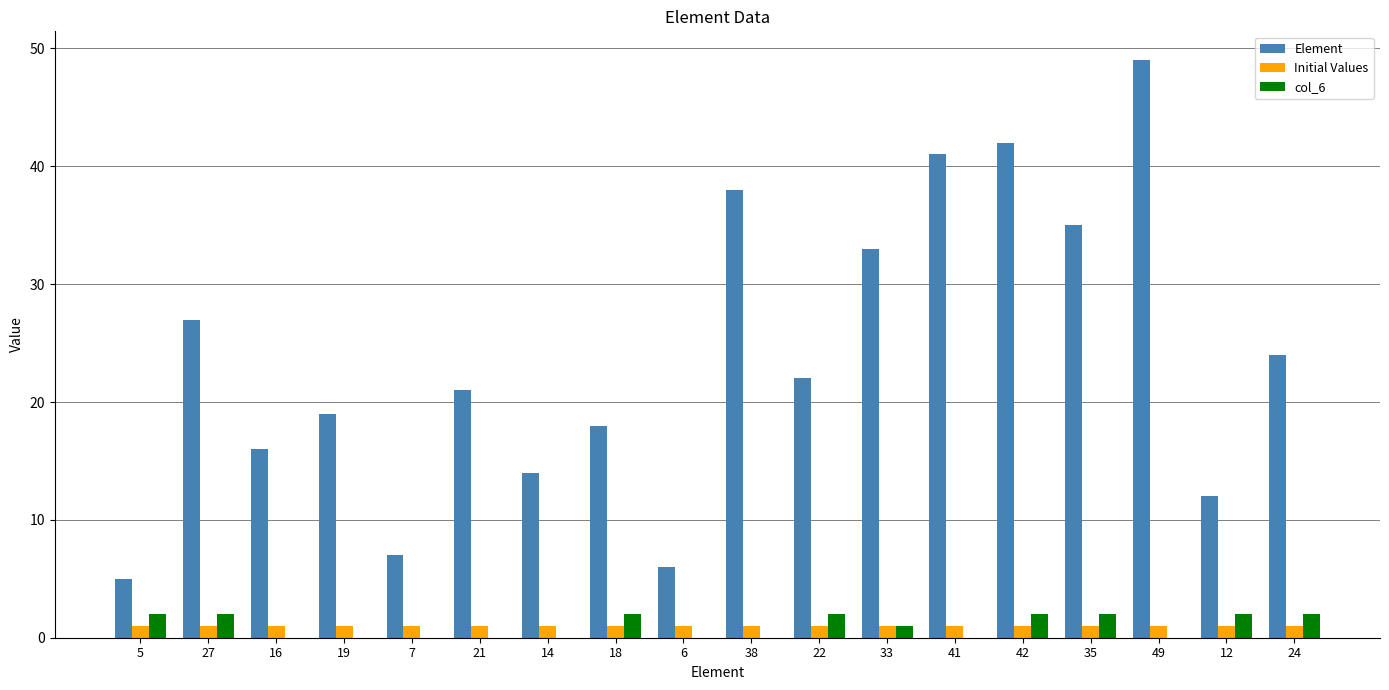

The value of Initial Values at 7 is 1. True or false?

True